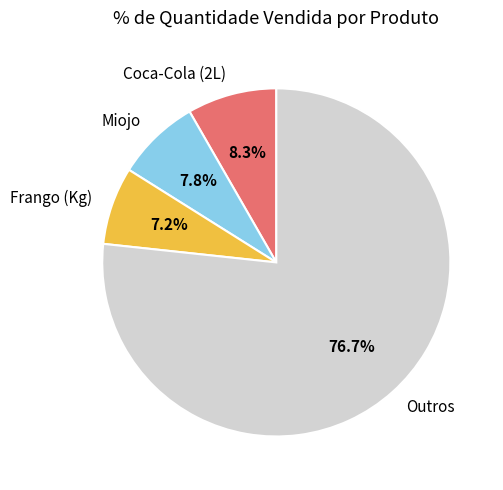

Which slice is the smallest?

Frango (Kg)